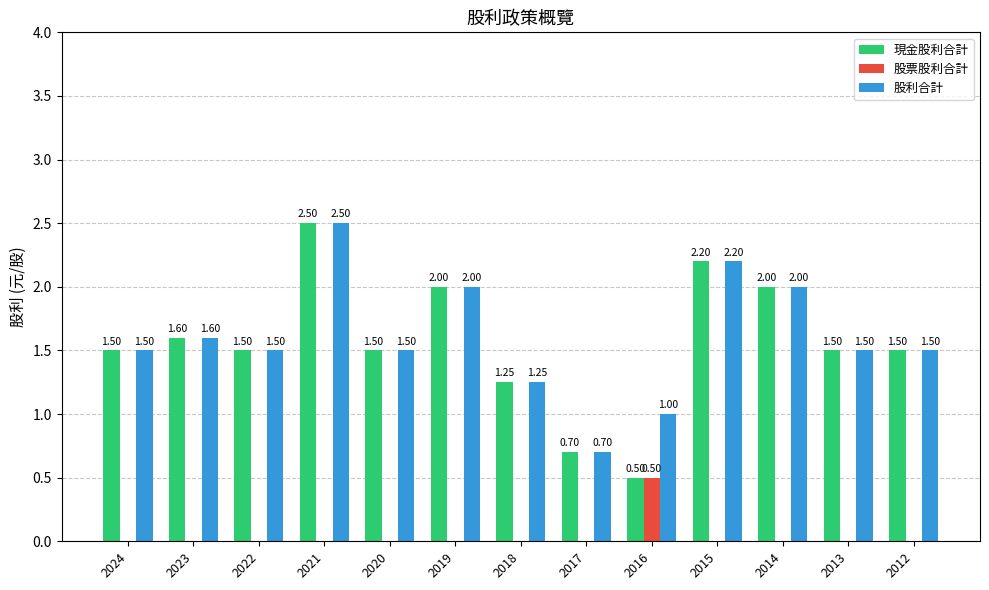

What is the sum of the 現金股利合計 values at 2023 and 2018?

2.9